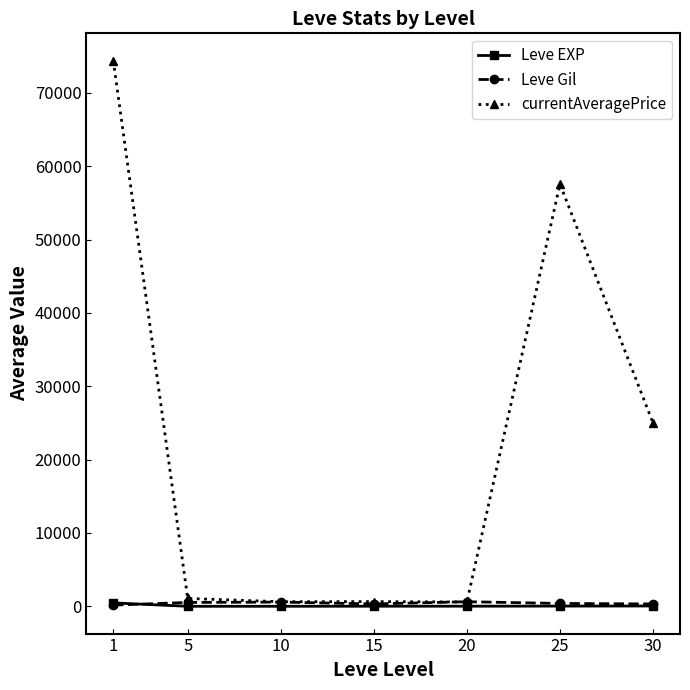

At how many categories does at least one series exceed 19841?

3